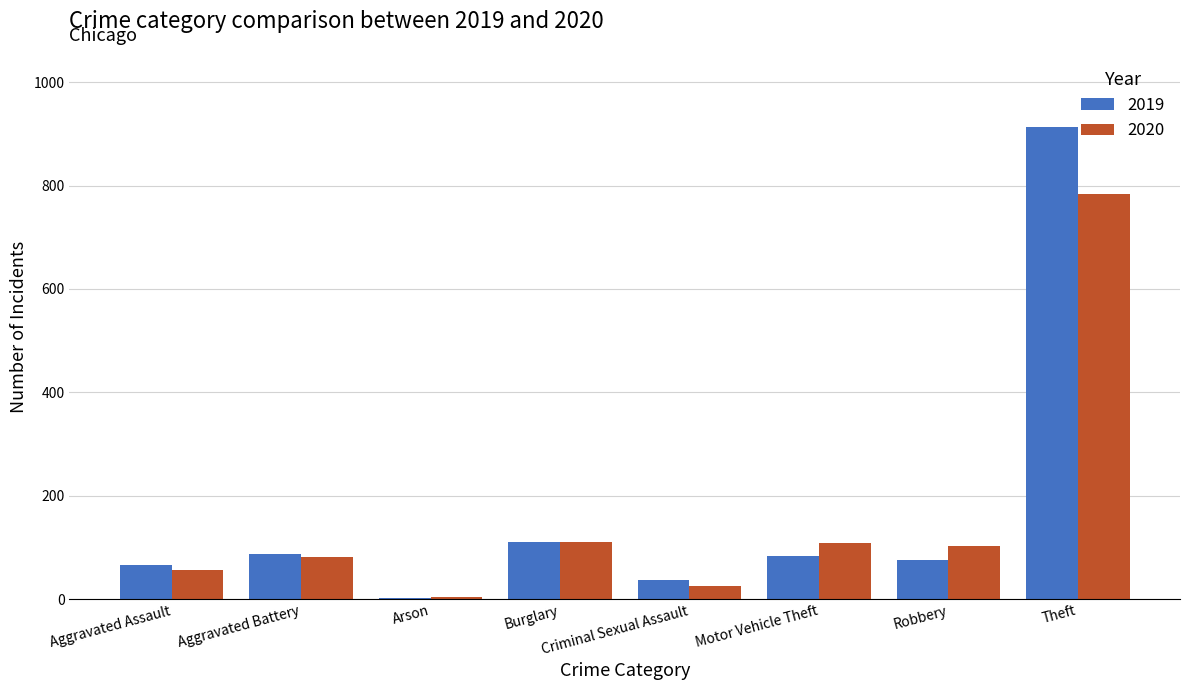

Which category has the highest value in the 2019 series?

Theft